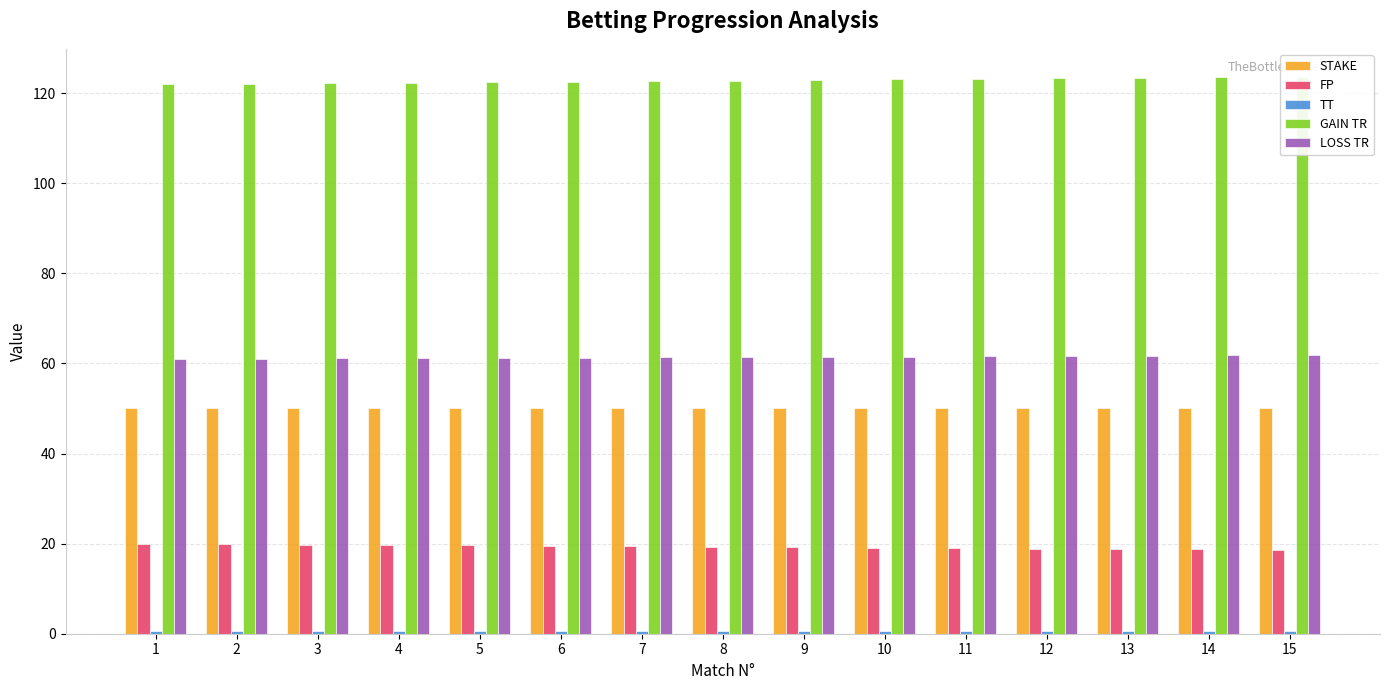

Reading right to left, list all the values displayed in this chart.

STAKE: 50.0	50.0	50.0	50.0	50.0	50.0	50.0	50.0	50.0	50.0	50.0	50.0	50.0	50.0	50.0
FP: 18.6	18.7	18.8	18.9	19.0	19.1	19.2	19.3	19.4	19.5	19.6	19.7	19.8	19.9	20.0
TT: 0.7	0.7	0.7	0.7	0.7	0.7	0.7	0.7	0.7	0.7	0.7	0.7	0.7	0.7	0.7
GAIN TR: 123.7	123.5	123.4	123.3	123.2	123.0	122.9	122.8	122.7	122.6	122.4	122.3	122.2	122.1	122.0
LOSS TR: 61.8	61.8	61.7	61.6	61.6	61.5	61.5	61.4	61.3	61.3	61.2	61.2	61.1	61.1	61.0